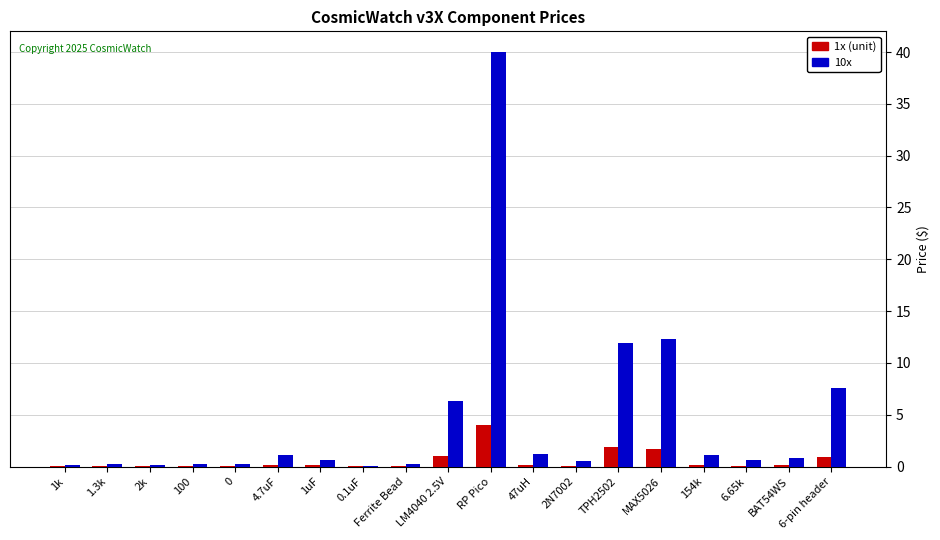

Which category has the highest value across all series?

RP Pico